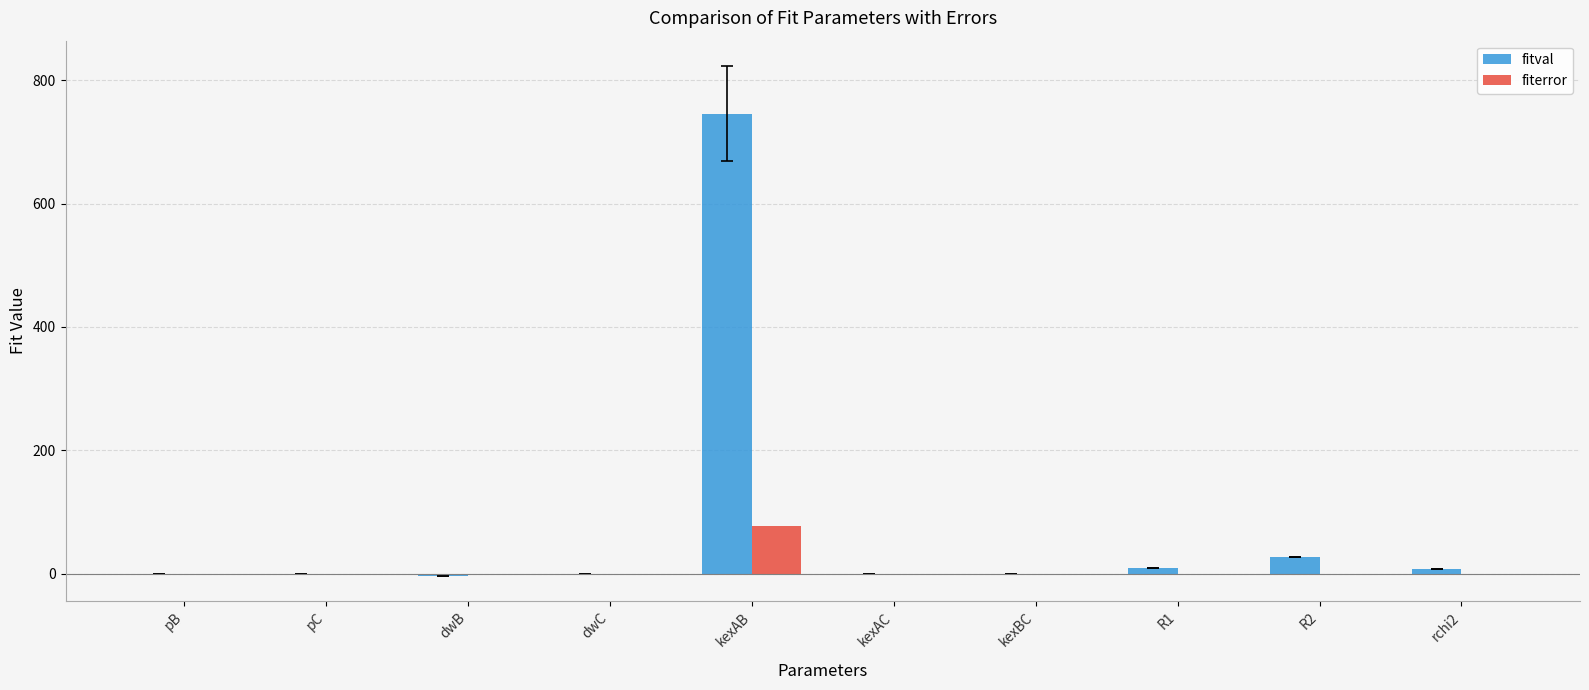

What is the spread (max minus min) of values at dwB?

3.0